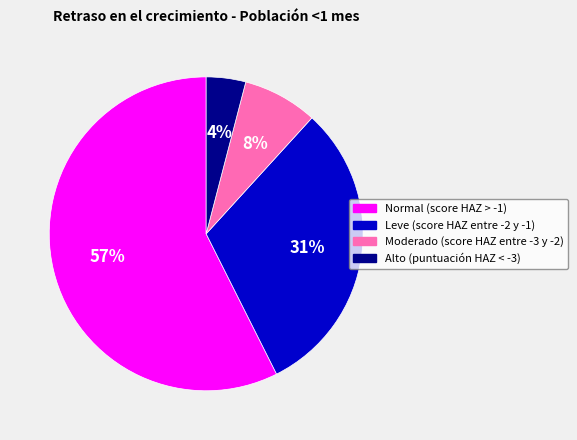

Is there a majority slice in this chart?

Yes